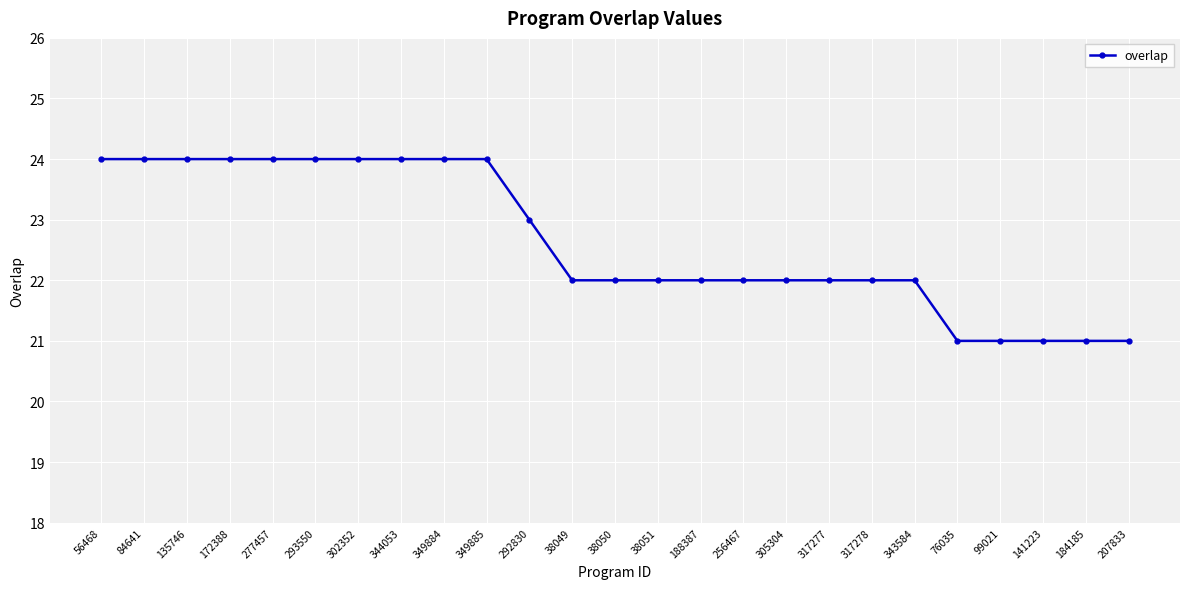

What is the average value?

23